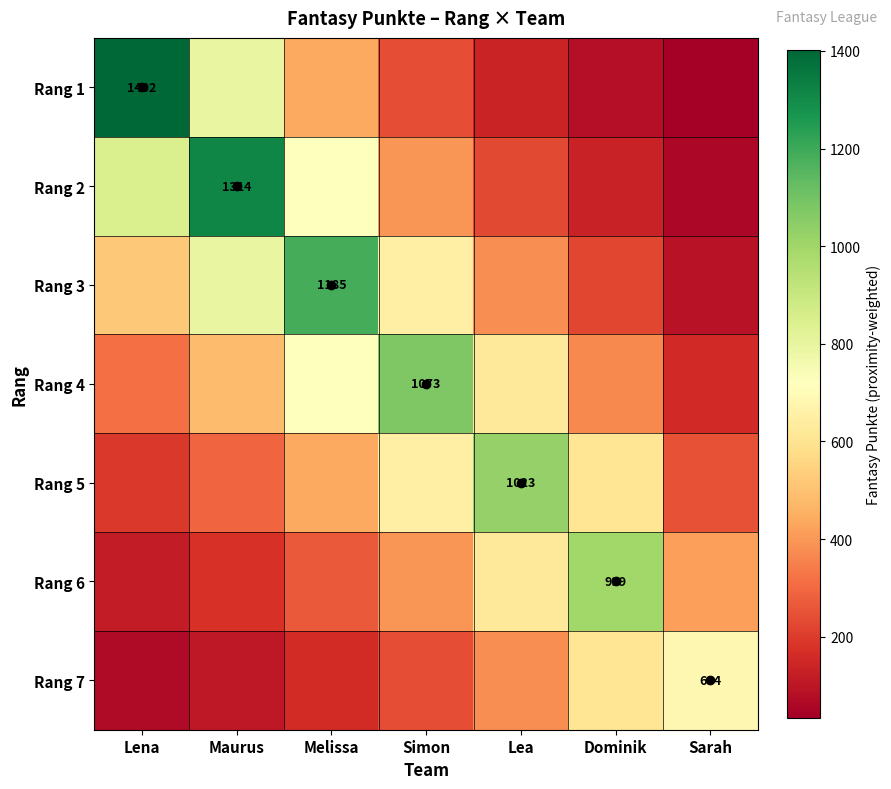

Which series has the largest range (max minus min)?

Rang 1